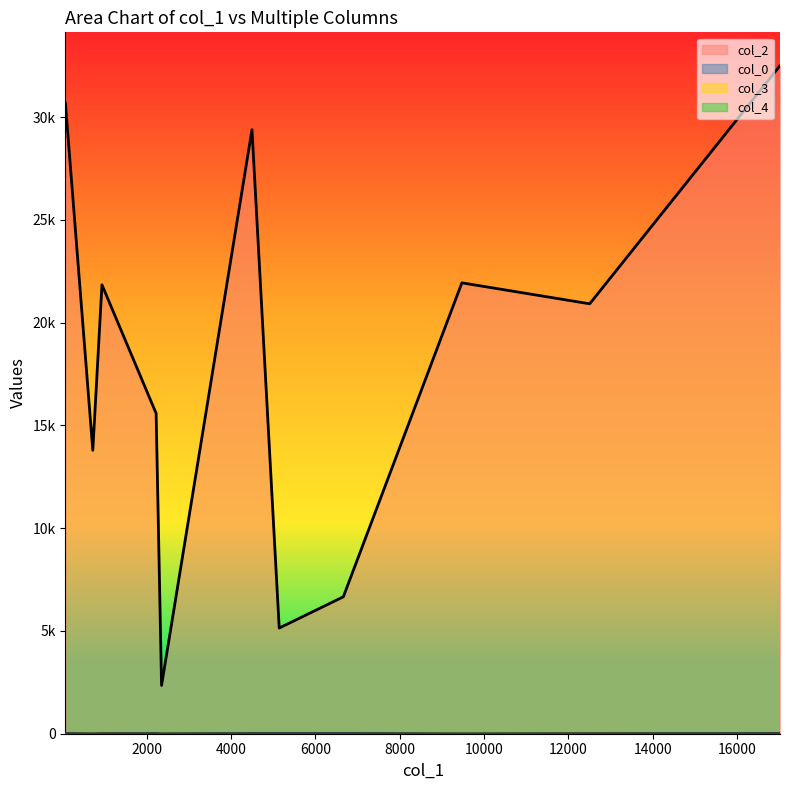

What is the sum of all col_3 values?

19